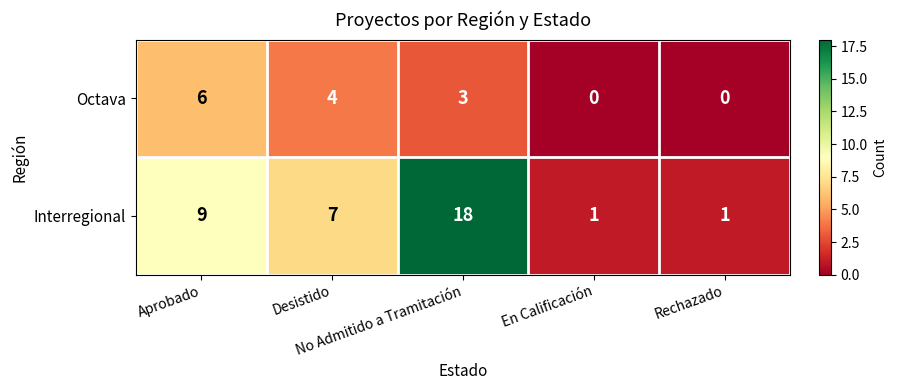

Which series has the largest total across all categories?

Interregional